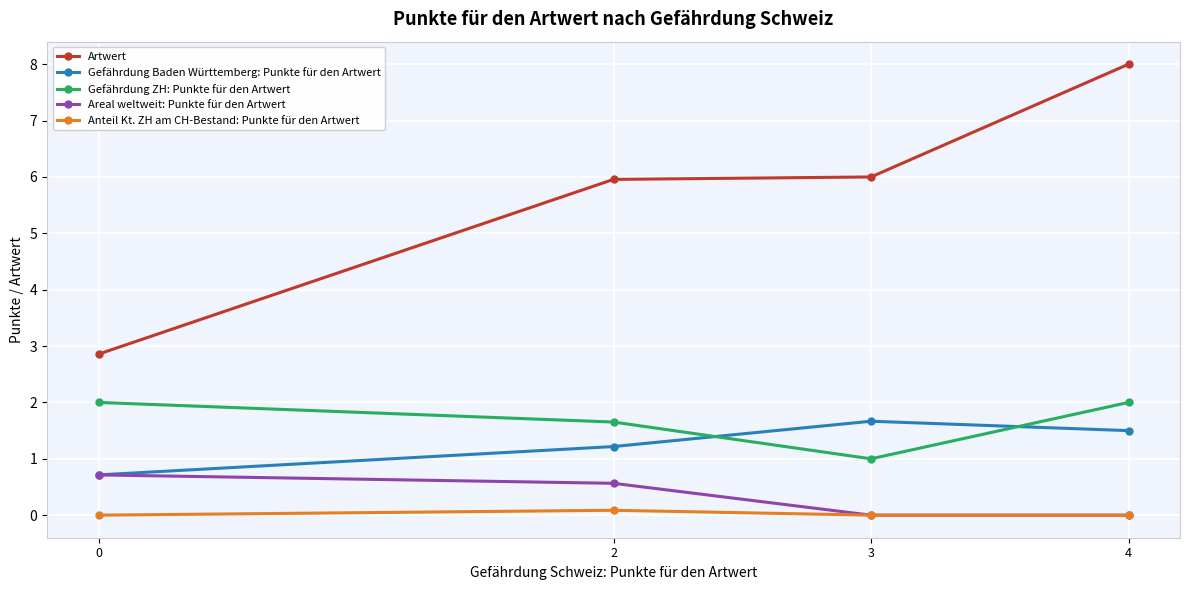

At which label does Gefährdung ZH: Punkte für den Artwert reach its minimum?

3